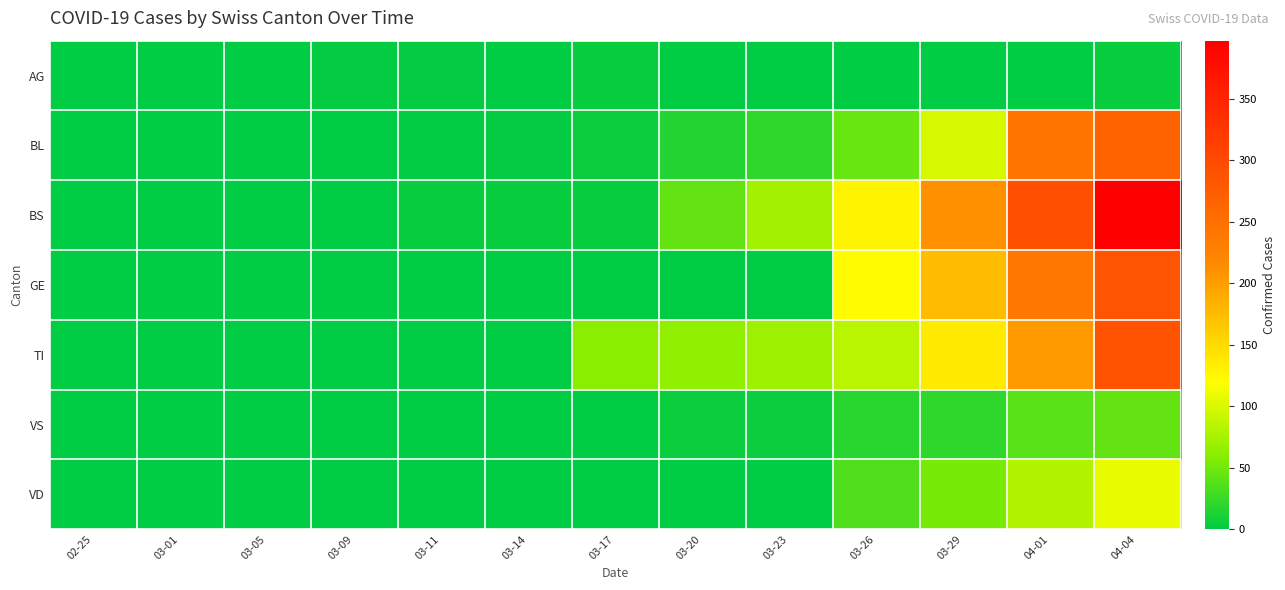

What is the greatest value displayed?

397